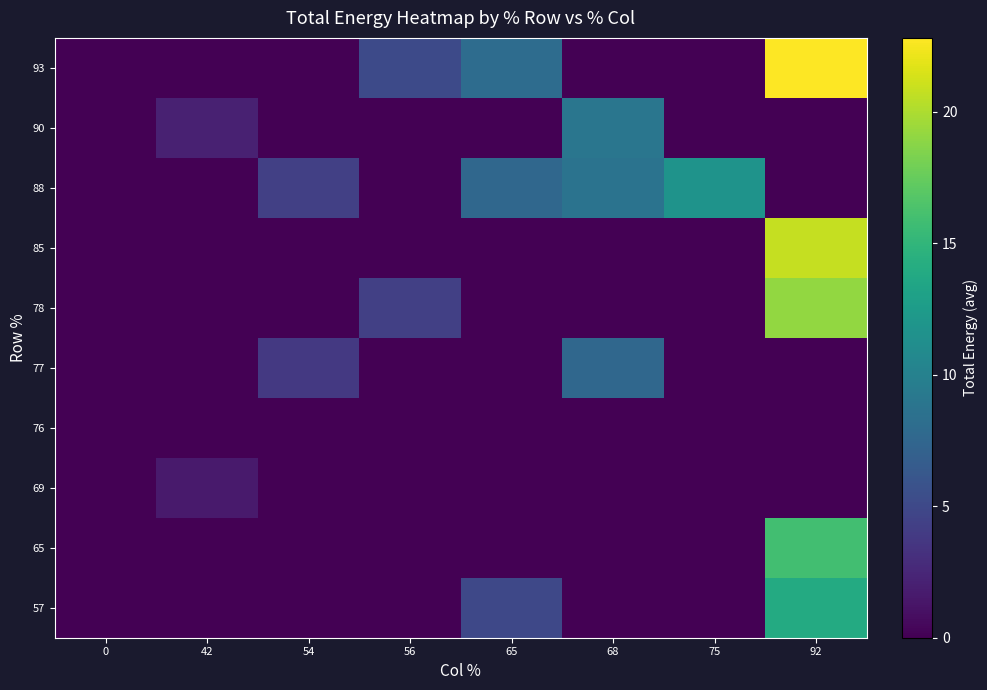

Between 0 and 92, which is larger?

92